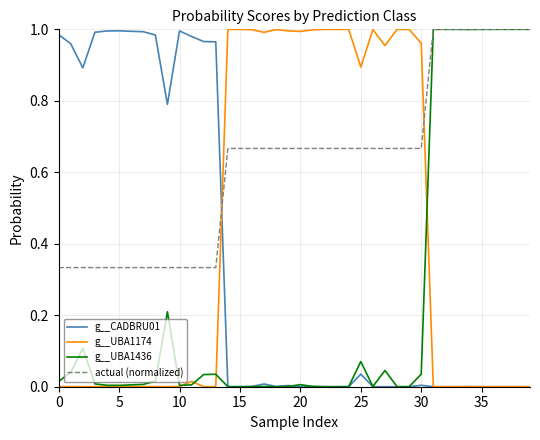

Rank the series by their average value, from highest to lowest.

actual (normalized), g__UBA1174, g__CADBRU01, g__UBA1436